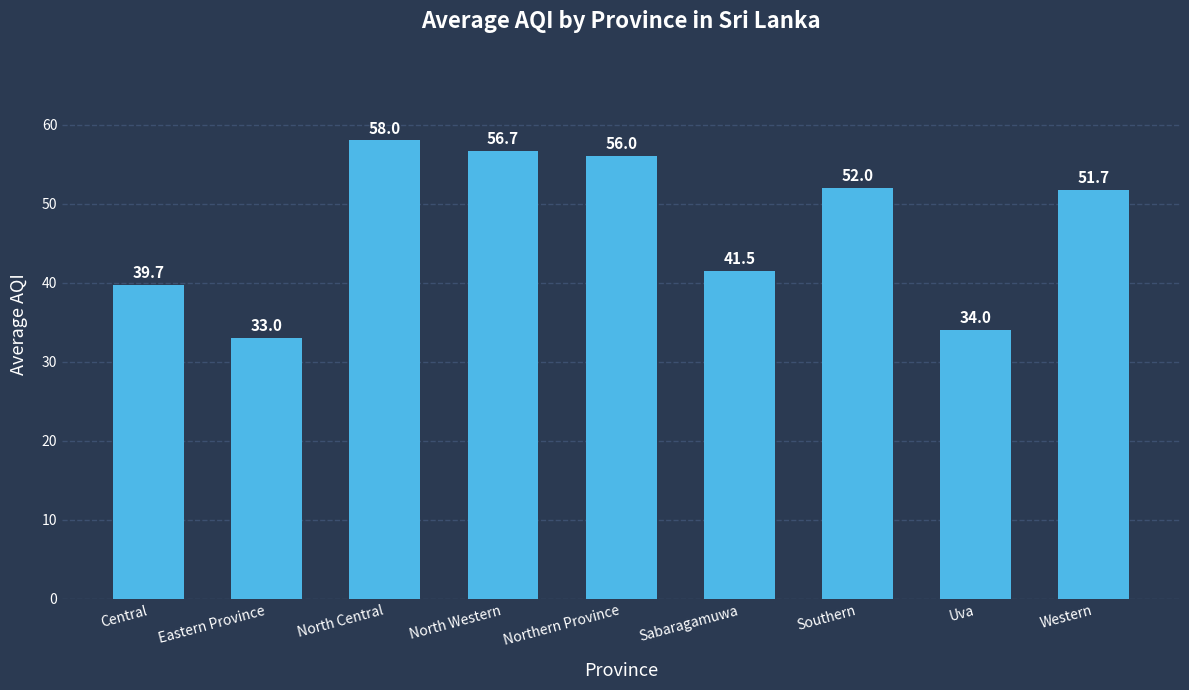

List the labels in order of value, largest first.

North Central, North Western, Northern Province, Southern, Western, Sabaragamuwa, Central, Uva, Eastern Province